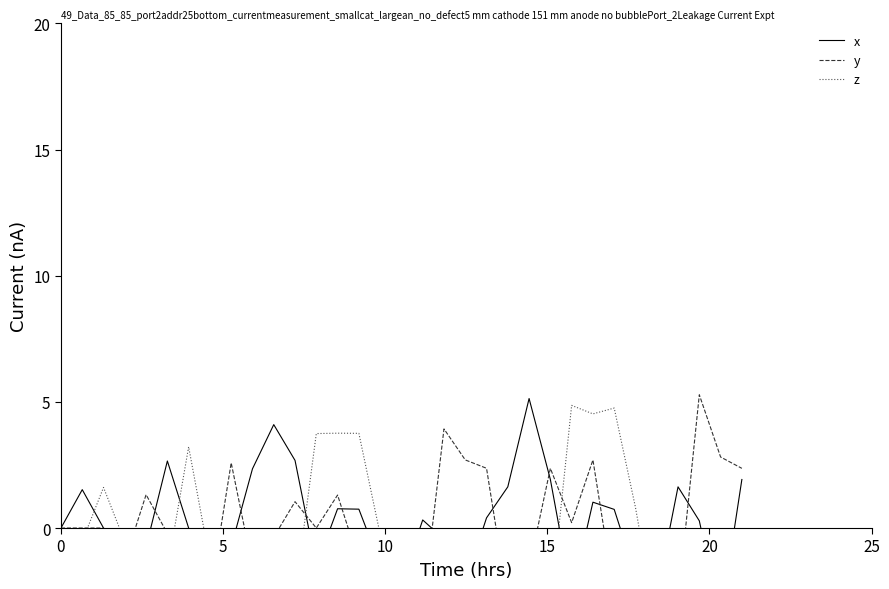

Which series has the widest spread of values?

y